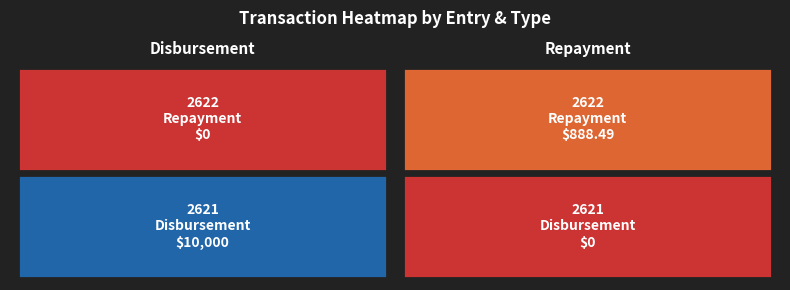

The Repayment series shows 409.5 at 1. True or false?

False